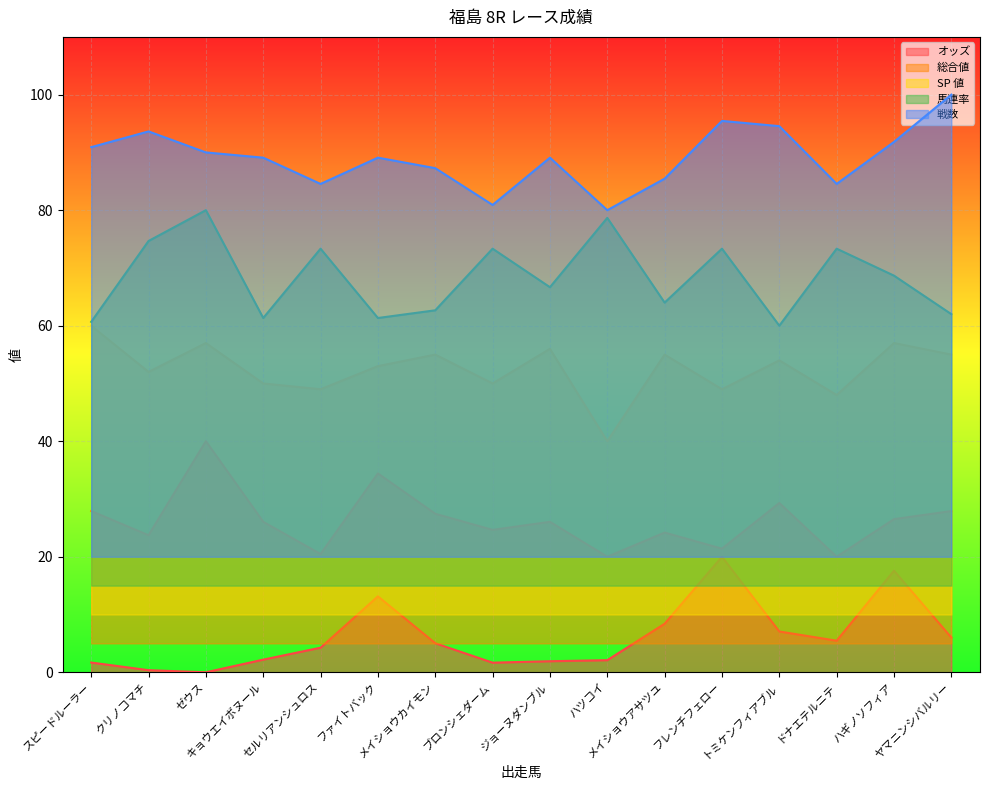

True or false: オッズ and 総合値 intersect in this chart.

False